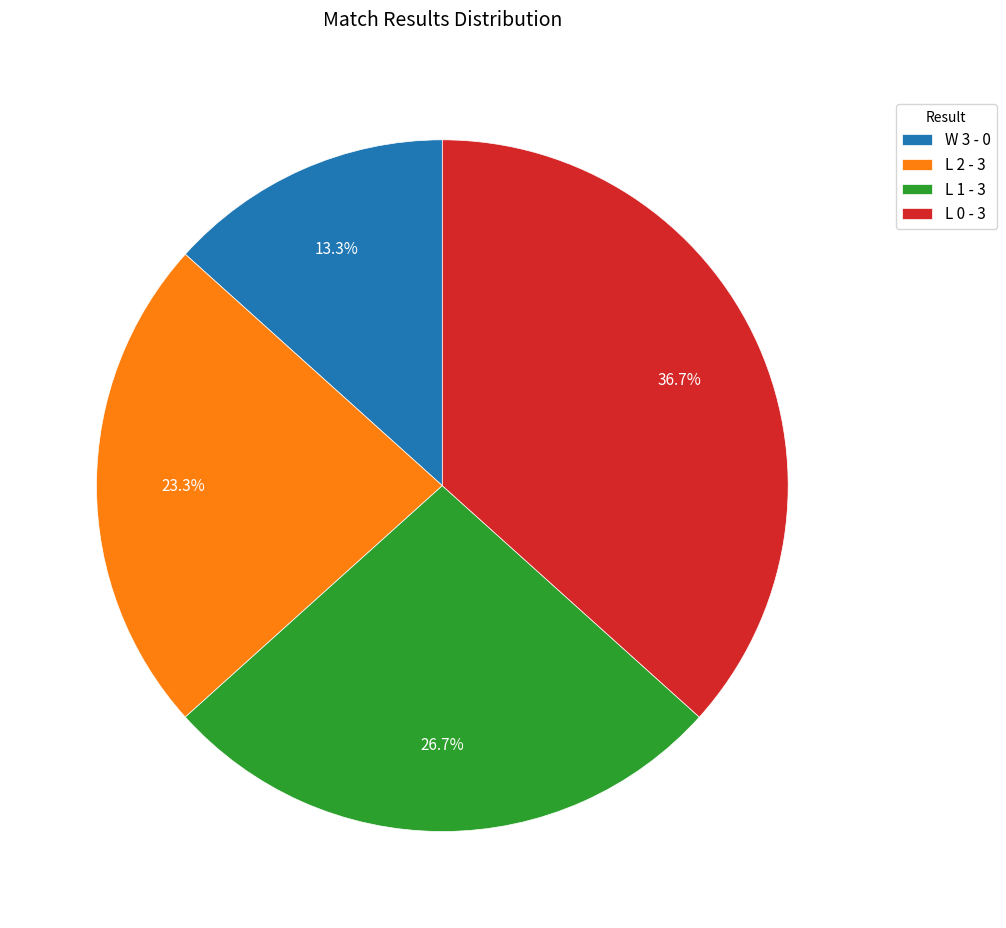

Combined, do L 1 - 3 and L 0 - 3 account for over 50%?

Yes